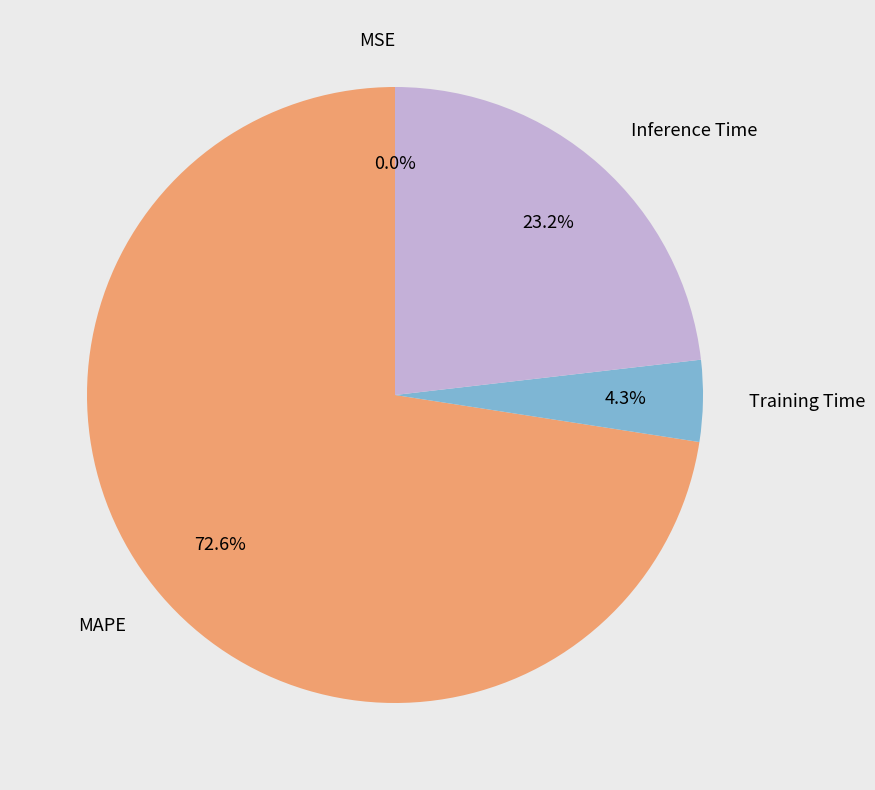

Between MAPE and Inference Time, which is larger?

MAPE